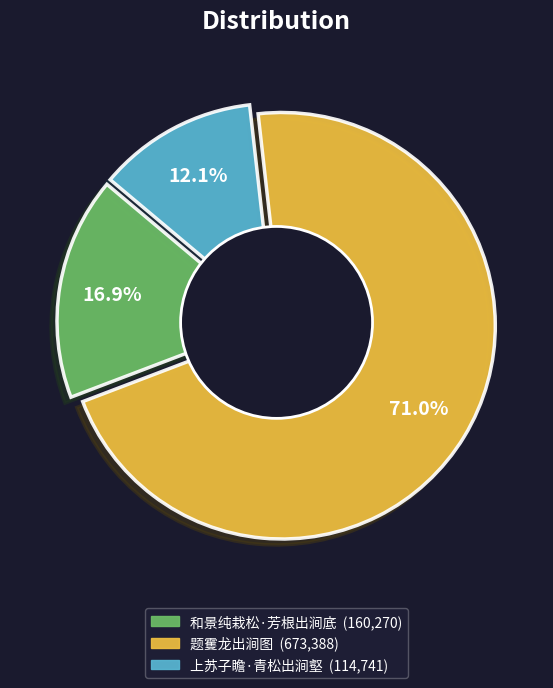

How many slices are in this pie chart?

3